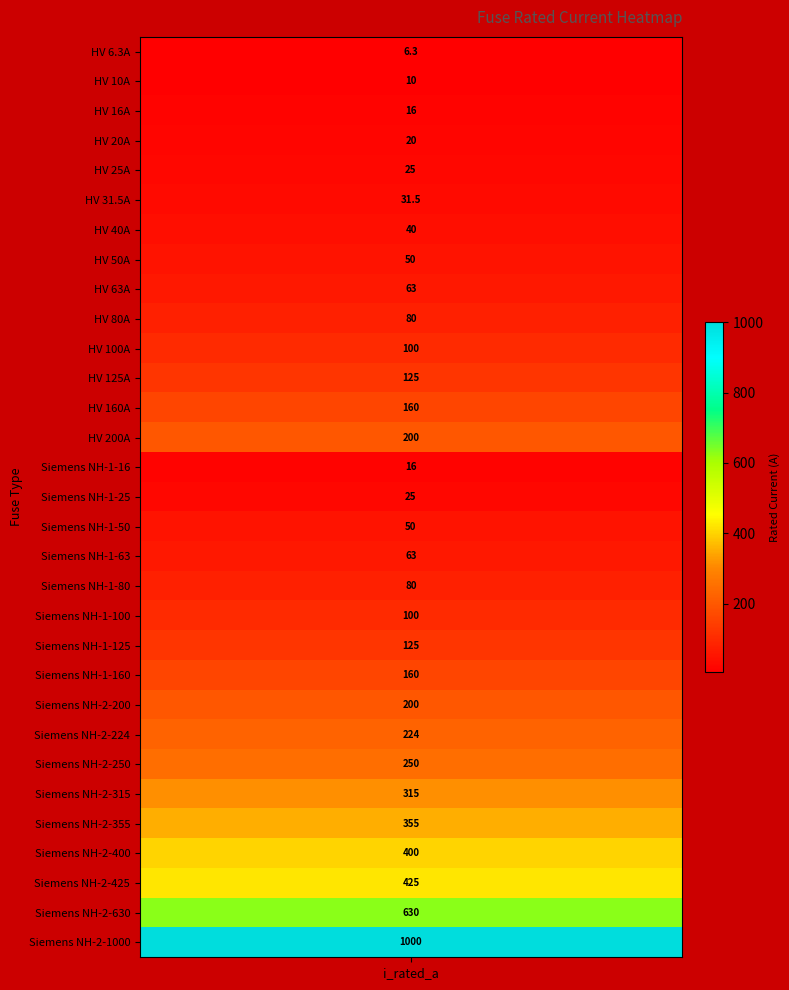

What is the minimum value shown in the chart?

6.3